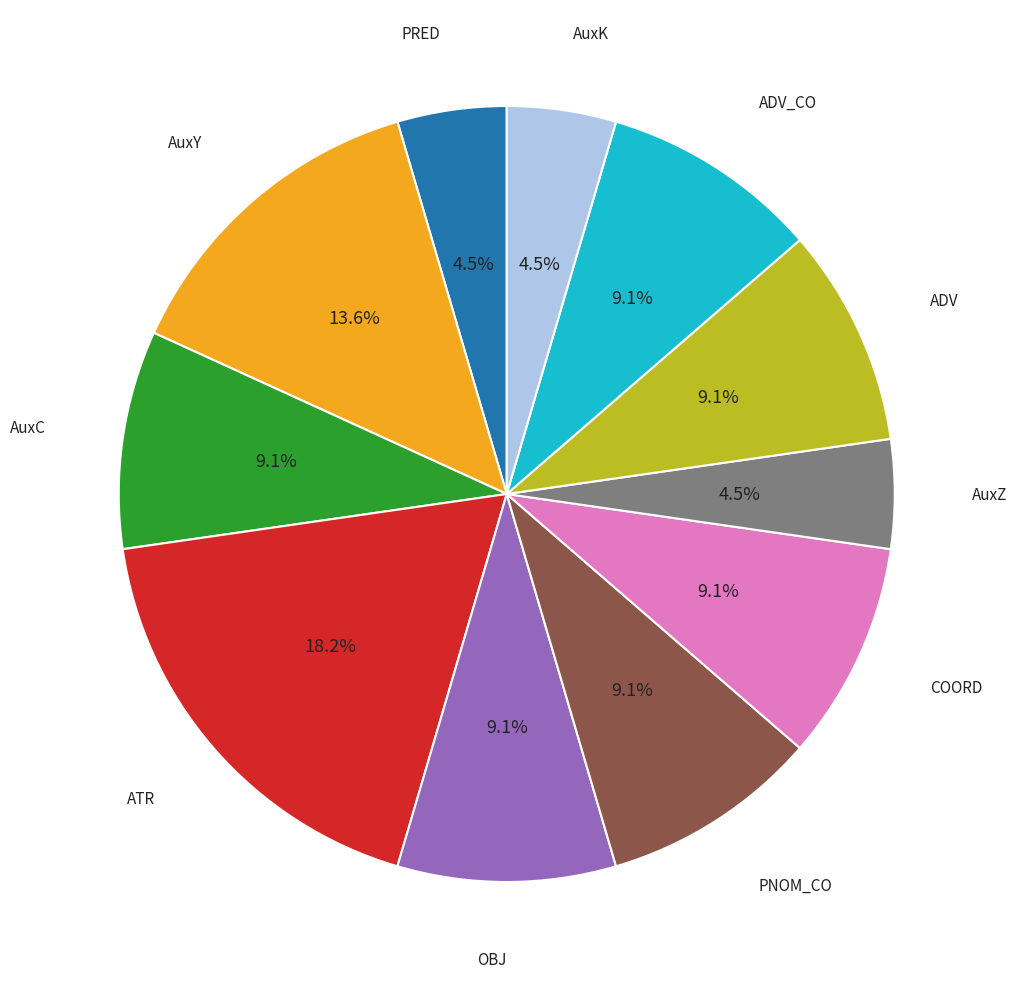

To the nearest percent, what percentage of the pie is AuxY?

14%